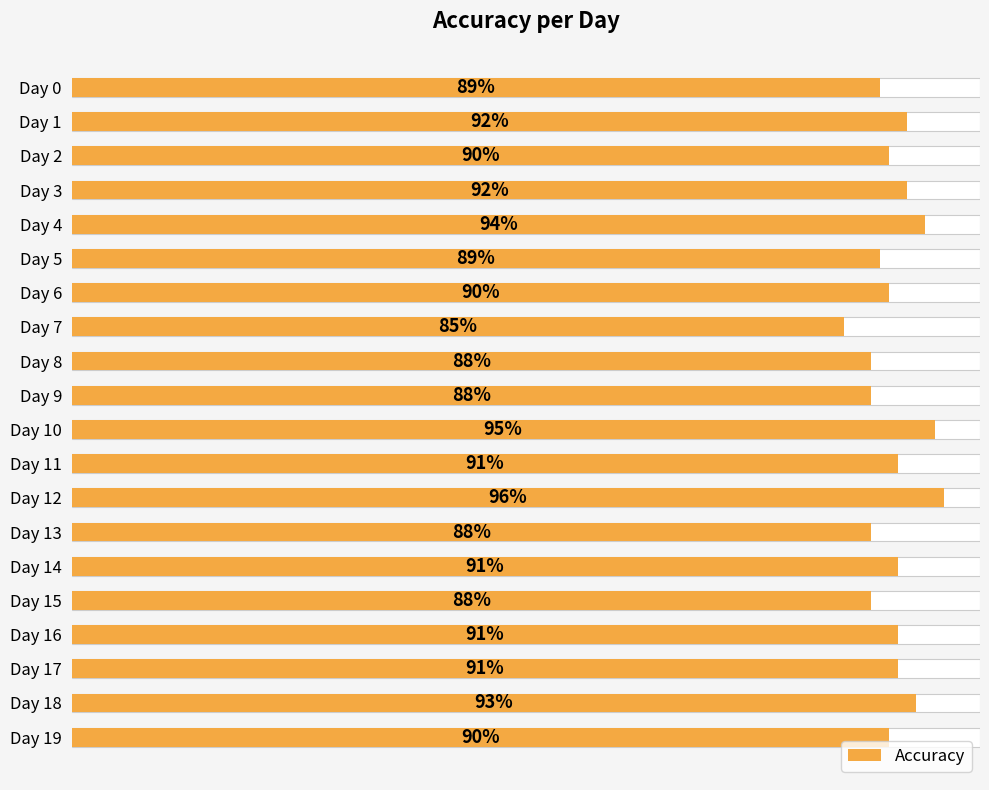

Which category has the lowest value across all series?

Day 7